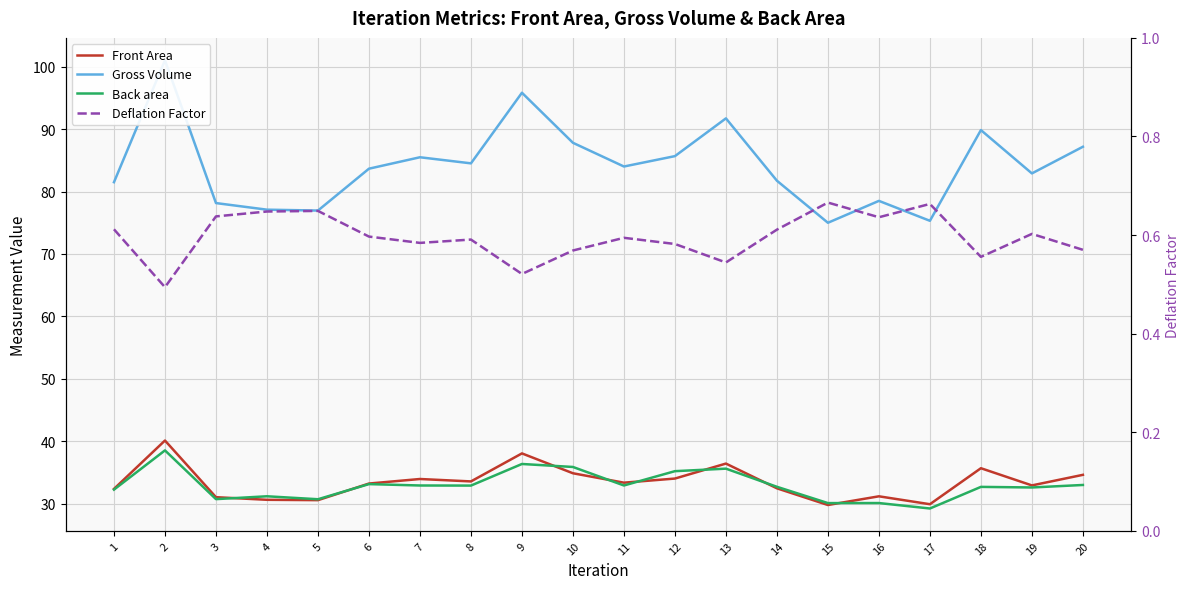

Count the Deflation Factor values in the range 0 to 1.

20